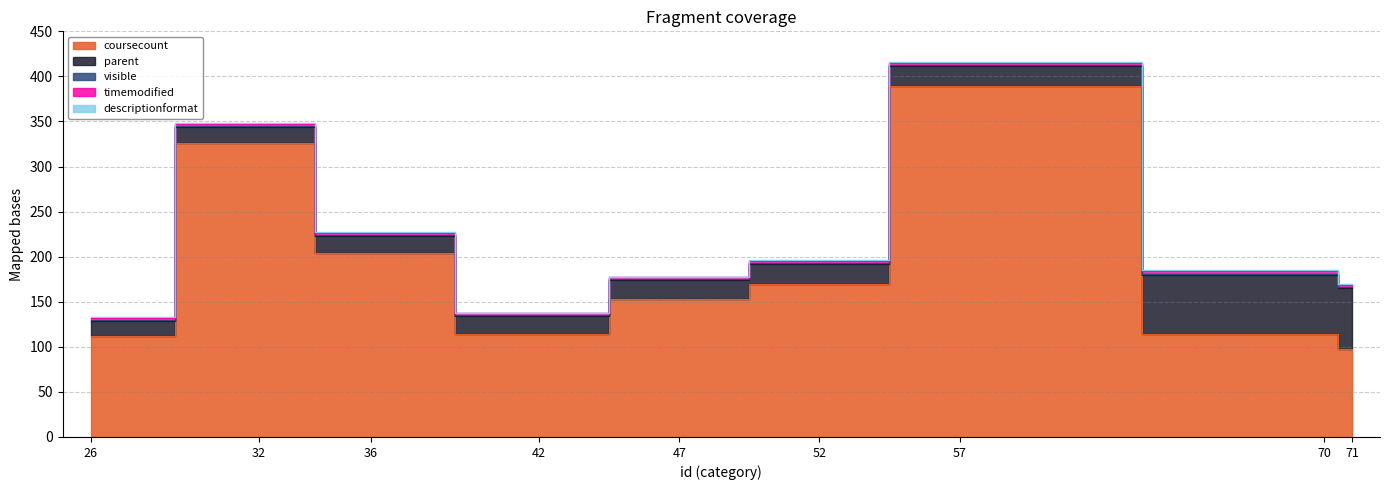

At which label does coursecount reach its minimum?

71